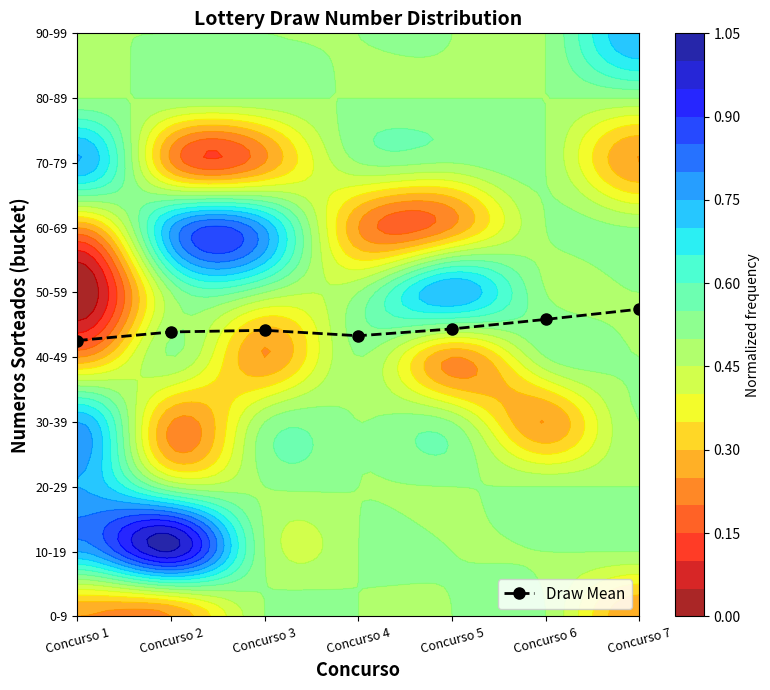

Reading right to left, list all the values displayed in this chart.

Concurso 7=4.7	Concurso 6=4.6	Concurso 5=4.4	Concurso 4=4.3	Concurso 3=4.4	Concurso 2=4.4	Concurso 1=4.3